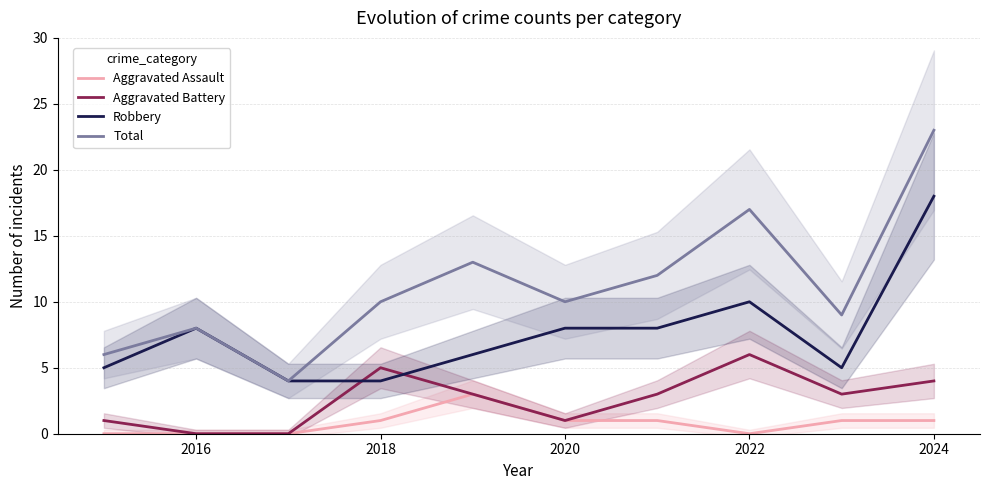

True or false: Aggravated Assault and Robbery cross at least once.

False